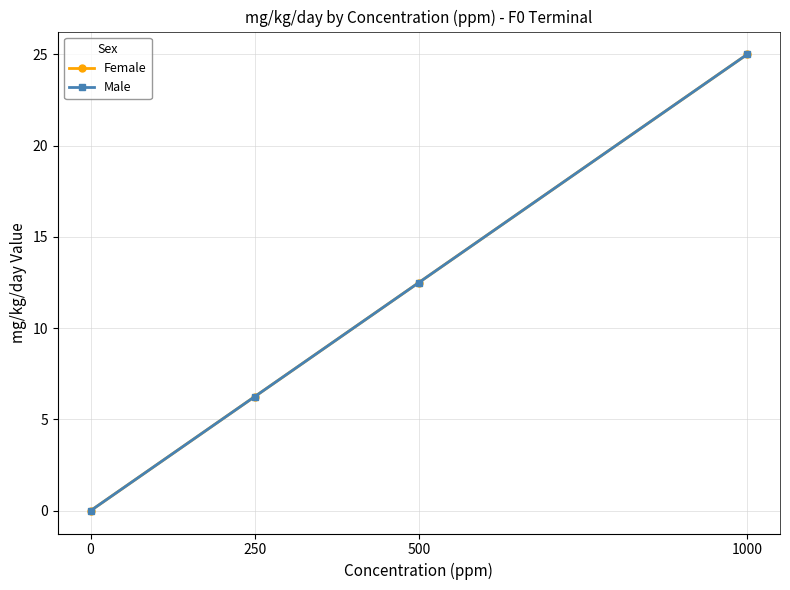

Does the chart have visible grid lines?

Yes